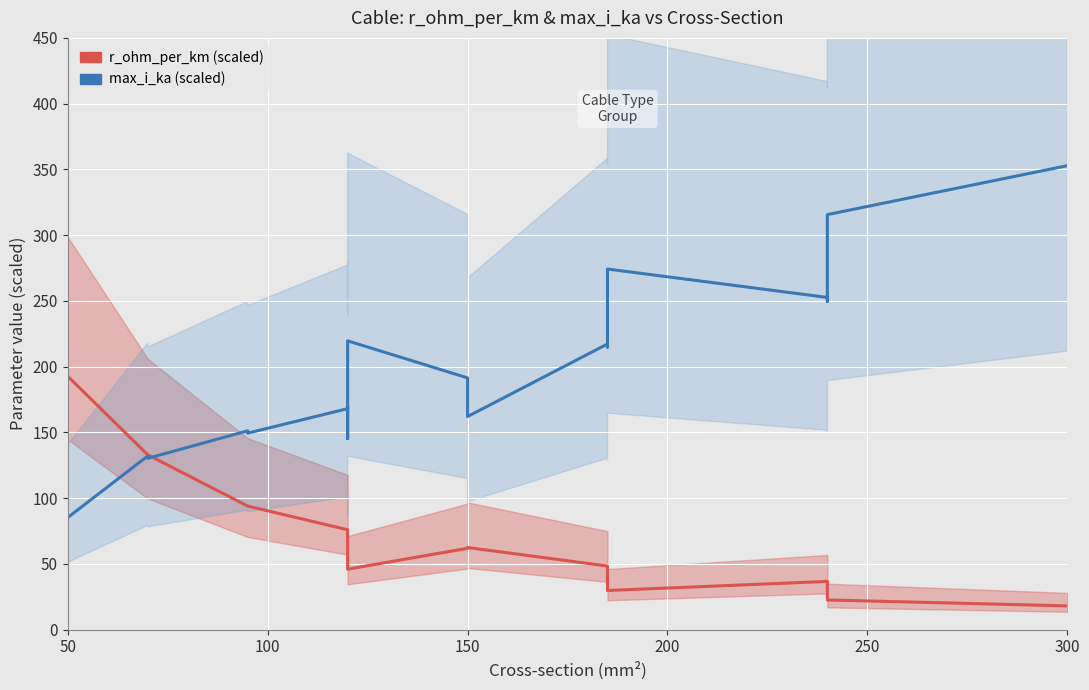

In r_ohm_per_km (scaled), how many points are lower than both neighbors (excluding endpoints)?

2